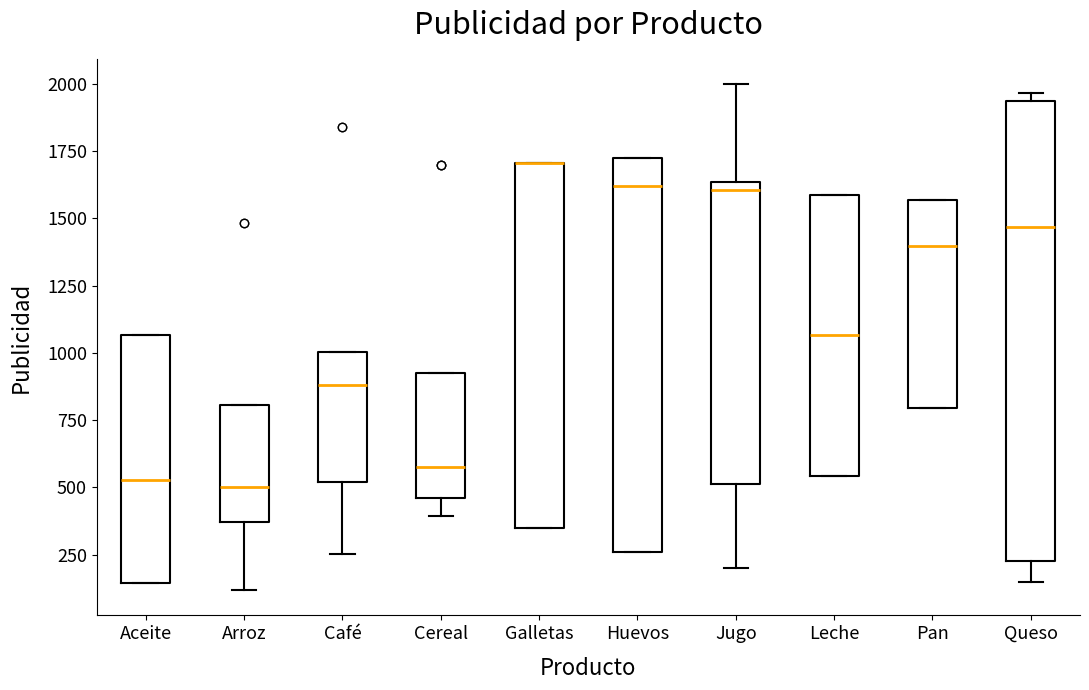

Where is the upper edge of the box for Jugo on the y-axis? The values are not printed on the chart, so give them approximately, as read against the axis.

1650